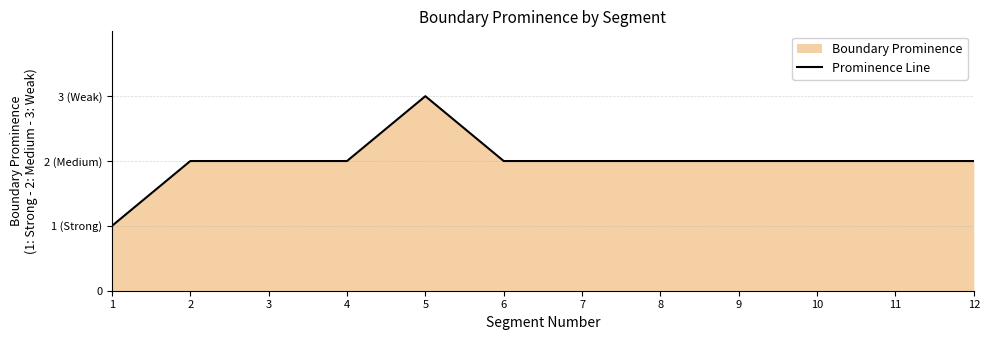

What is the value of the 4th point from the left?

2